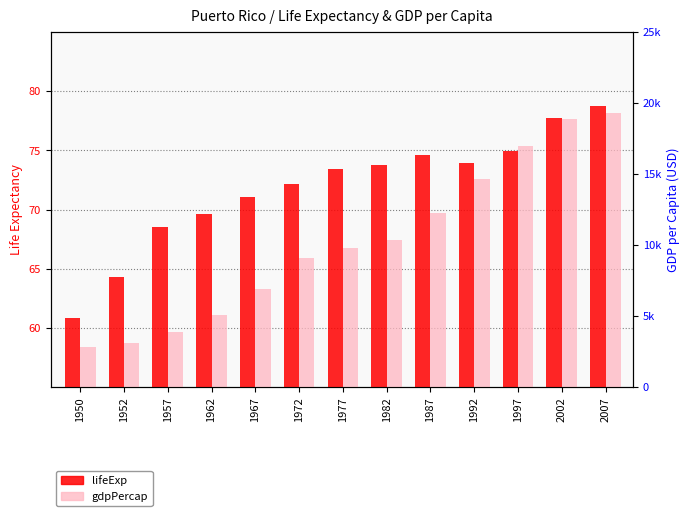

Reading right to left, transcribe all the data shown in this chart.

lifeExp: 78.7	77.8	74.9	73.9	74.6	73.8	73.4	72.2	71.1	69.6	68.5	64.3	60.9
gdpPercap: 19328.7	18855.6	16999.4	14641.6	12281.3	10331.0	9770.5	9123.0	6929.3	5108.3	3907.2	3082.0	2822.1